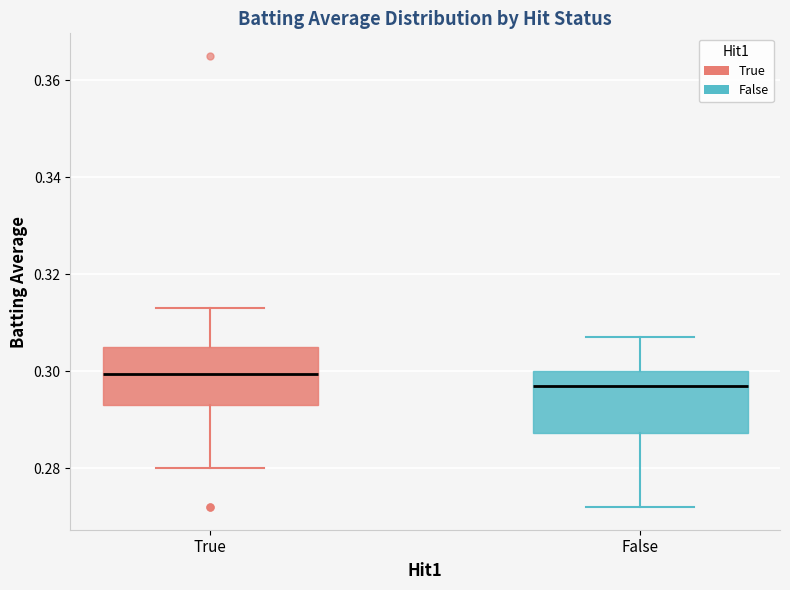

Reading left to right, transcribe this box plot: for each box, give where its median line is, the range the box spans, and where its two whiskers end, as read against the y-axis. The values are not printed on the chart, so give them approximately, as read against the axis.

True: median 0.300, box 0.294 to 0.306, whiskers 0.280 to 0.314
False: median 0.298, box 0.288 to 0.300, whiskers 0.272 to 0.308